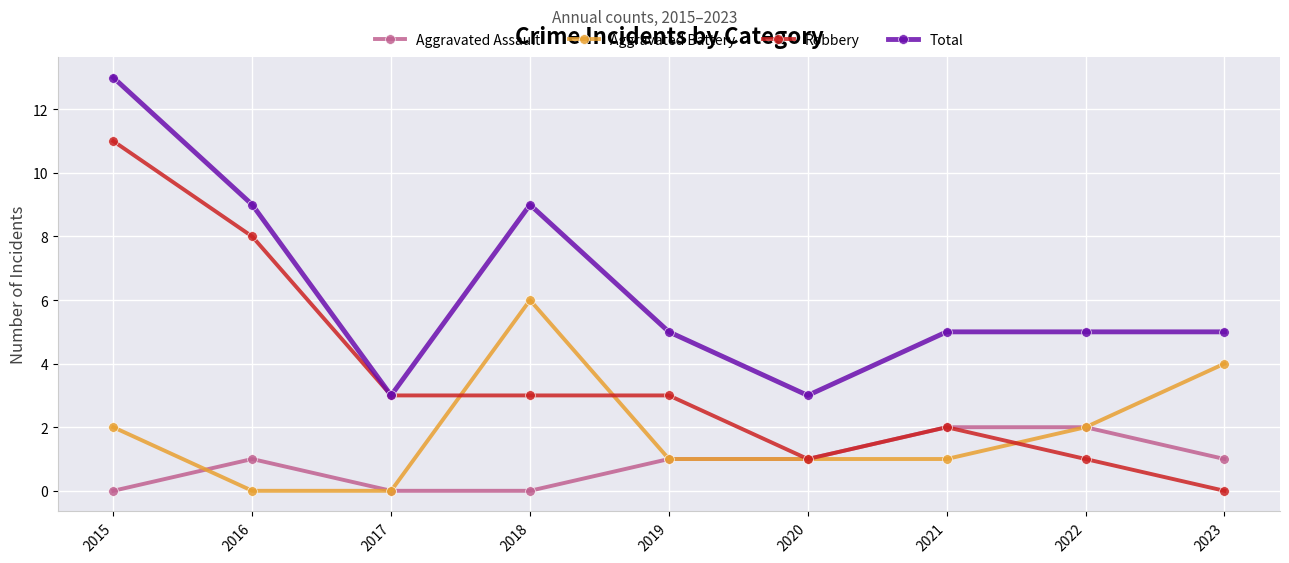

What is the sum of all Aggravated Assault values?

8